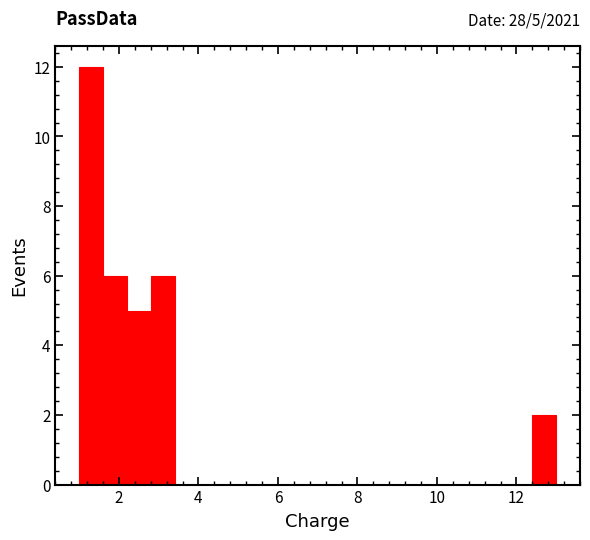

Read against the x-axis, roughly where is the centre of the tallest bar?

1.4